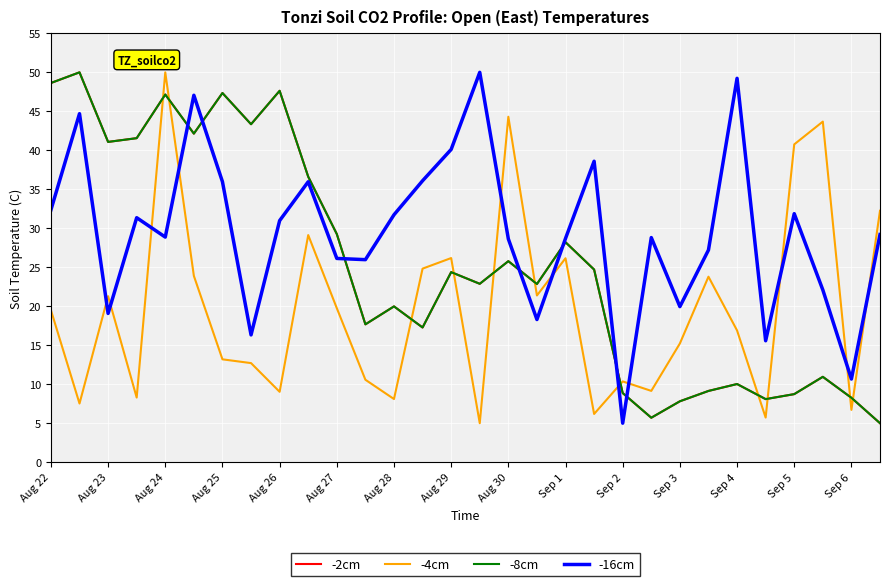

Does the chart display data point markers on the line(s)?

No